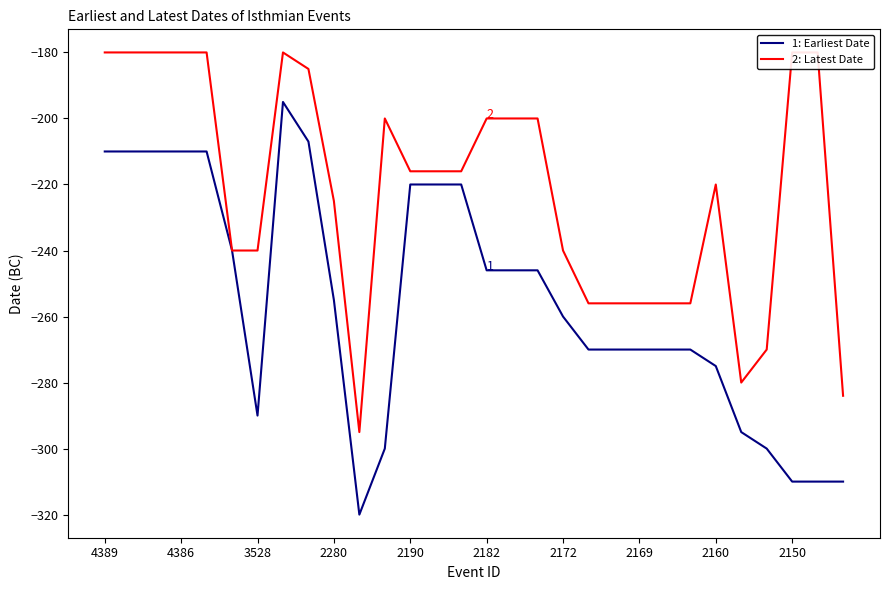

Reading right to left, transcribe all the data shown in this chart.

1: Earliest Date: -310	-310	-310	-300	-295	-275	-270	-270	-270	-270	-270	-260	-246	-246	-246	-220	-220	-220	-300	-320	-255	-207	-195	-290	-240	-210	-210	-210	-210	-210
2: Latest Date: -284	-180	-180	-270	-280	-220	-256	-256	-256	-256	-256	-240	-200	-200	-200	-216	-216	-216	-200	-295	-225	-185	-180	-240	-240	-180	-180	-180	-180	-180